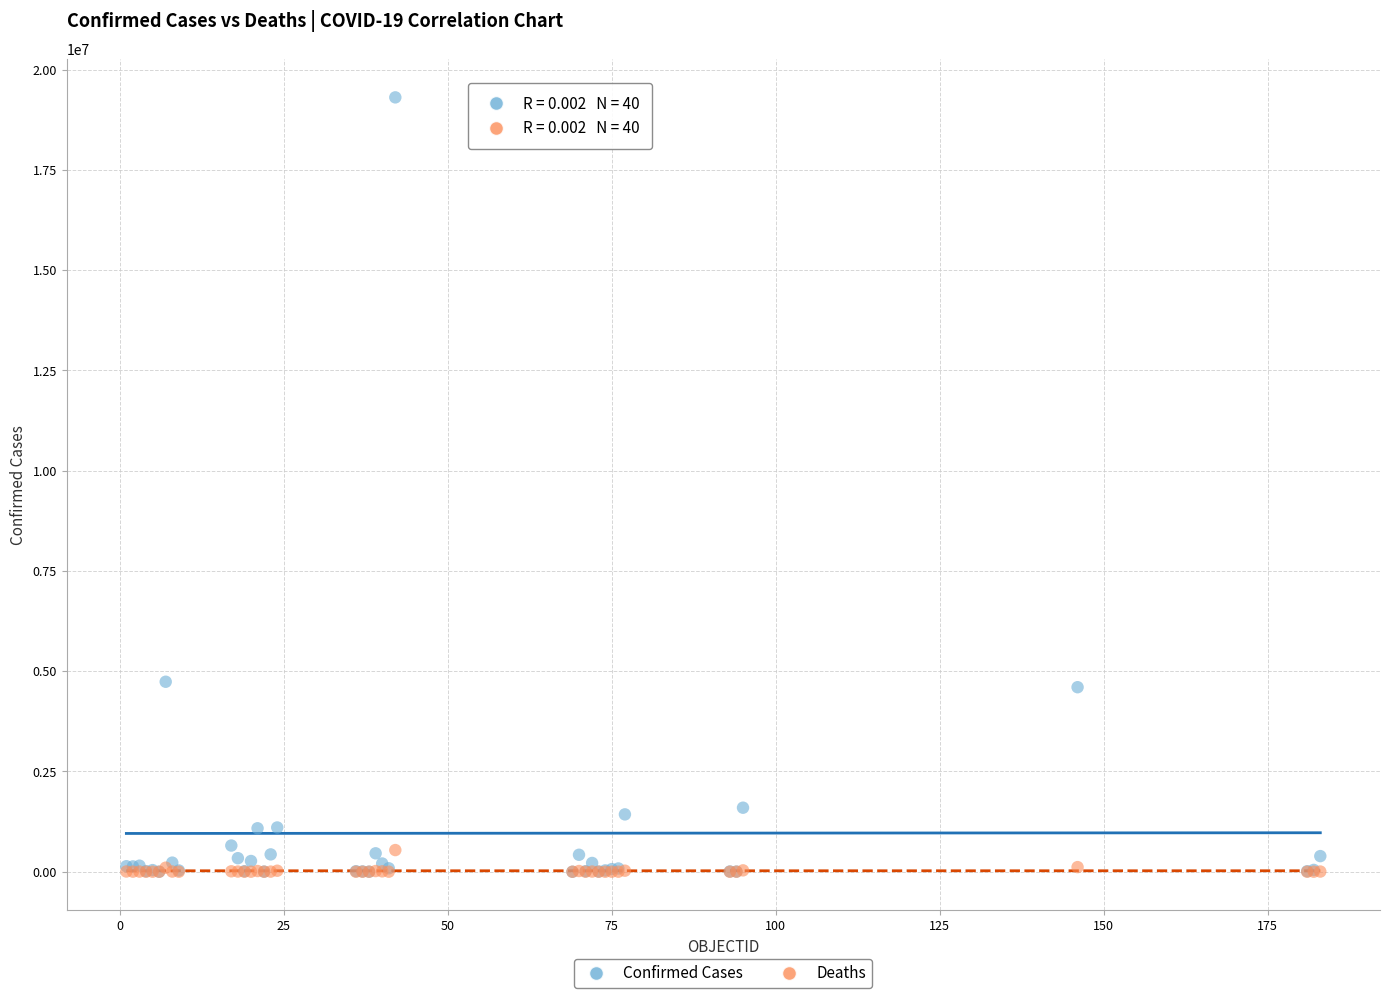

What are all the series names shown in the legend?

Confirmed Cases, Deaths